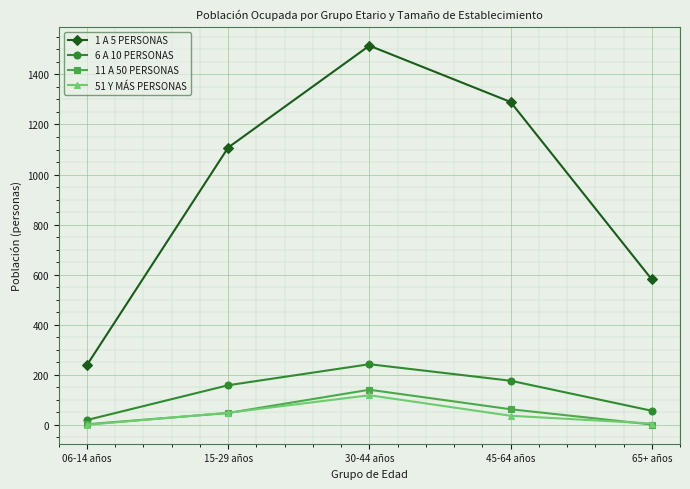

Between 15-29 años and 65+ años, which series saw the biggest shift?

1 A 5 PERSONAS